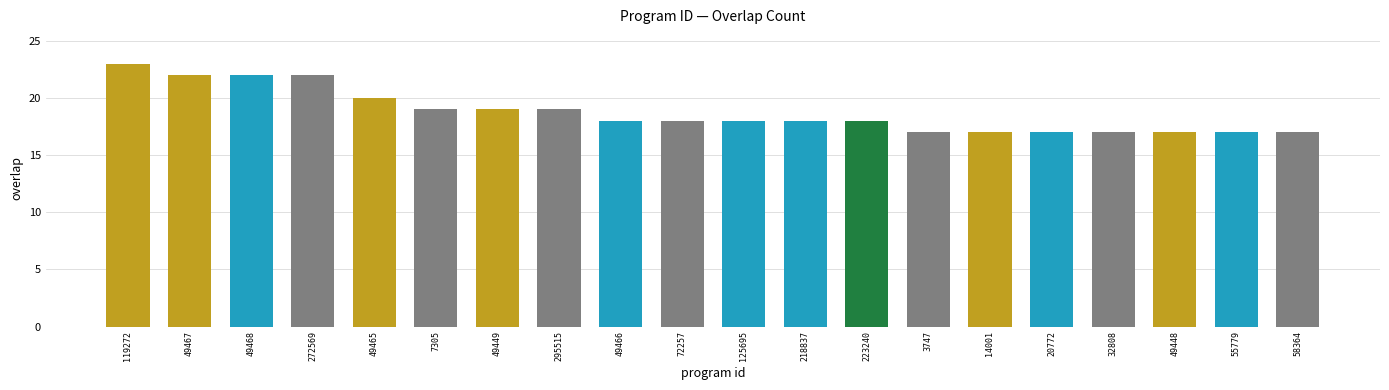

The value at 32808 is 30. True or false?

False